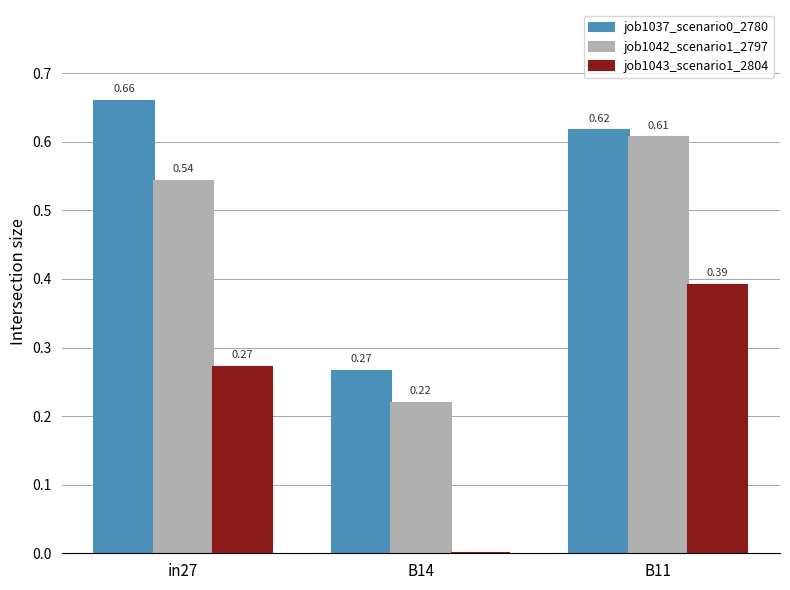

Which series has the largest total across all categories?

job1037_scenario0_2780